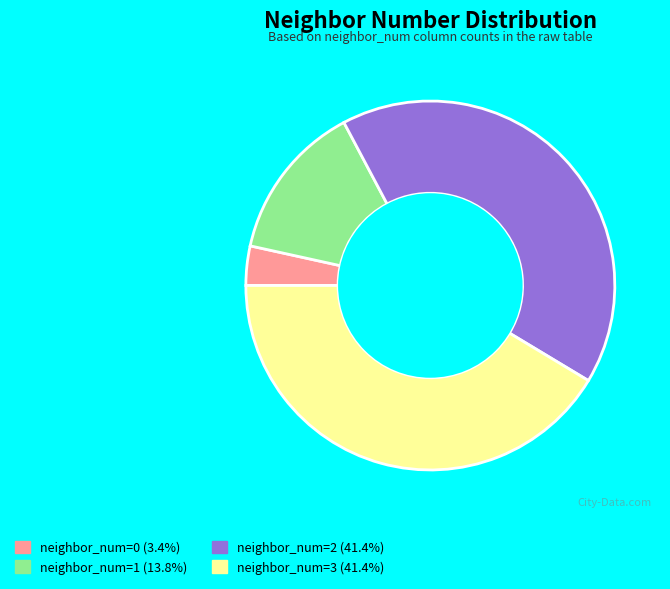

Is there any slice that represents more than half of the pie?

No